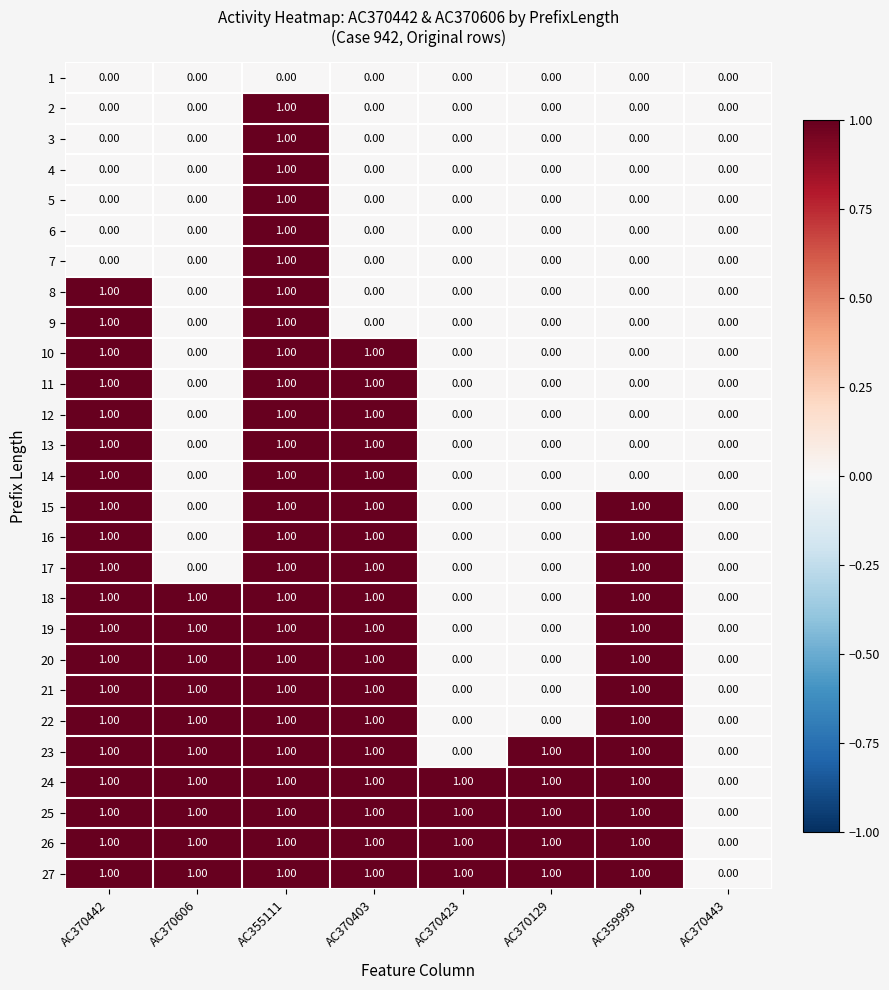

What is the total value across all series at AC370403?

18